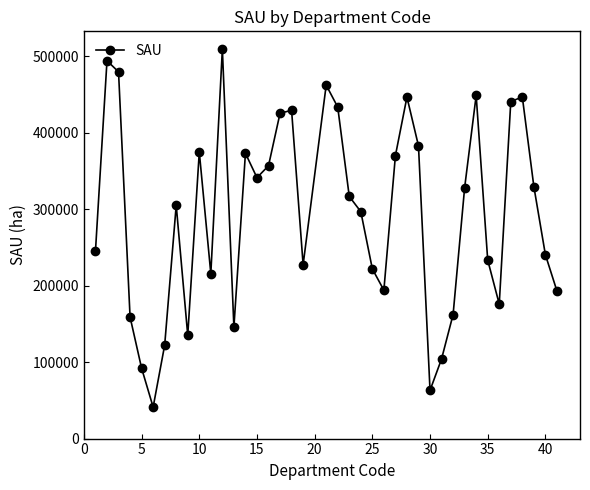

What is the difference between the maximum and minimum values?

467816